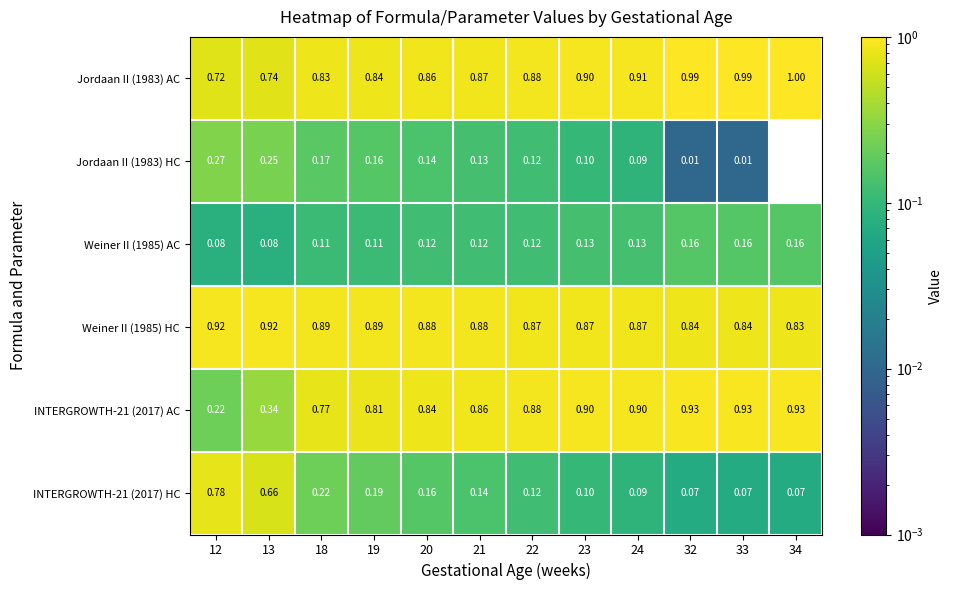

Is the value of Weiner II (1985) HC at 13 greater than the value of Weiner II (1985) AC at 19?

Yes